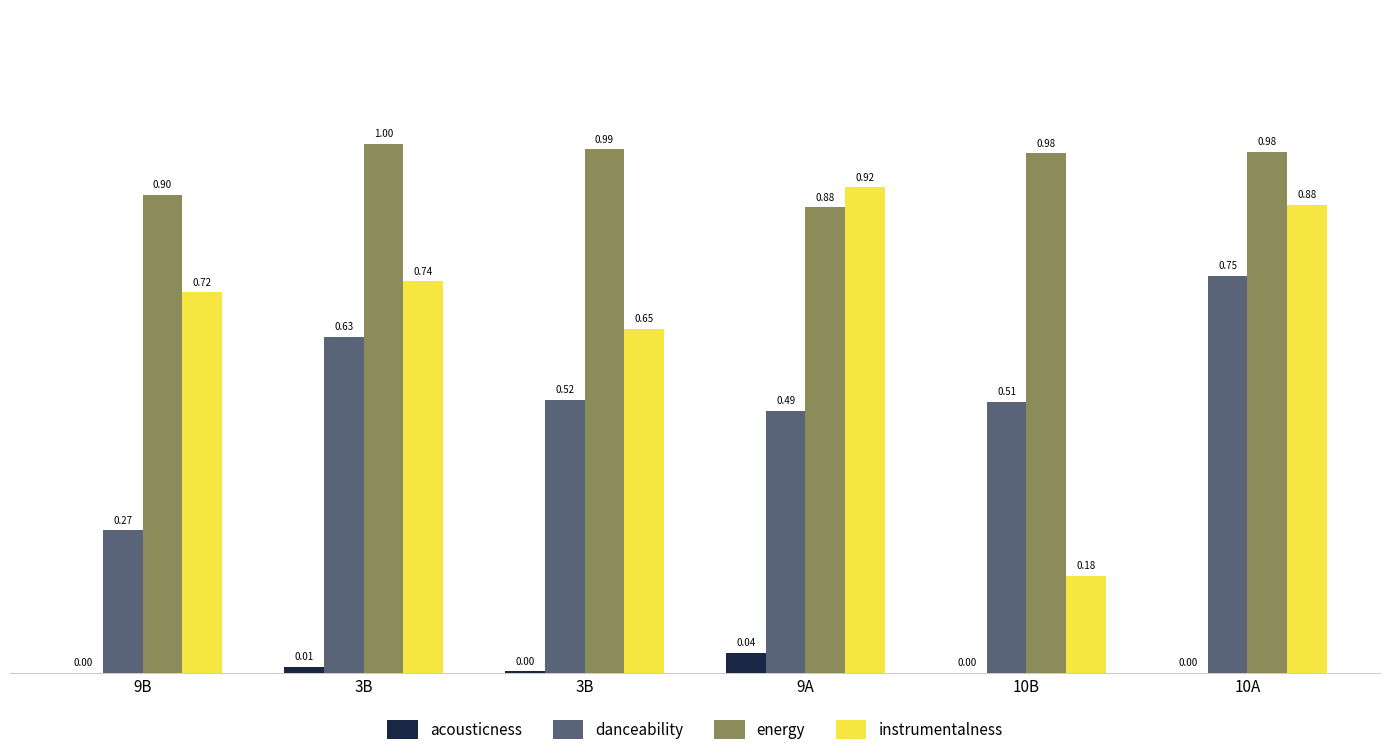

Is the value of danceability at 3B greater than the value of energy at 10A?

No